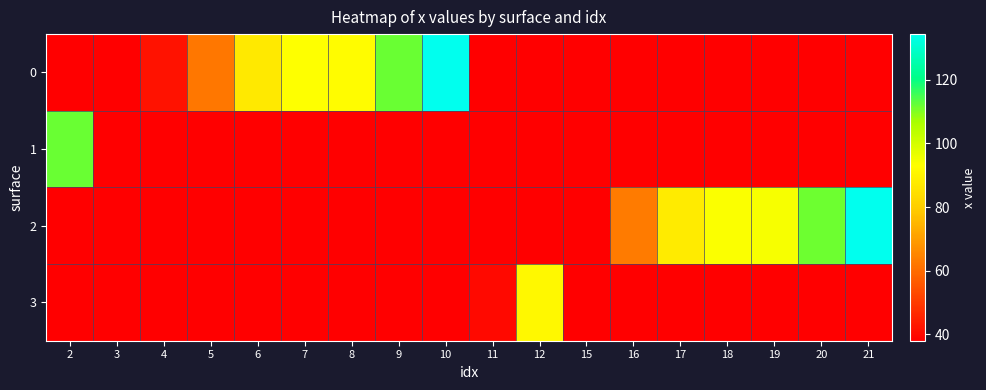

Reading left to right, extract all data points from this chart.

0: 2=37.9	3=37.9	4=41.8	5=62.3	6=87.1	7=93.3	8=92.4	9=111.8	10=134.3	11=37.9	12=37.9	15=37.9	16=37.9	17=37.9	18=37.9	19=37.9	20=37.9	21=37.9
1: 2=112.0	3=37.9	4=37.9	5=37.9	6=37.9	7=37.9	8=37.9	9=37.9	10=37.9	11=37.9	12=37.9	15=37.9	16=37.9	17=37.9	18=37.9	19=37.9	20=37.9	21=37.9
2: 2=37.9	3=37.9	4=37.9	5=37.9	6=37.9	7=37.9	8=37.9	9=37.9	10=37.9	11=37.9	12=37.9	15=38.2	16=63.0	17=87.9	18=93.4	19=94.4	20=111.4	21=134.4
3: 2=37.9	3=37.9	4=37.9	5=37.9	6=37.9	7=37.9	8=37.9	9=37.9	10=37.9	11=40.0	12=91.5	15=37.9	16=37.9	17=37.9	18=37.9	19=37.9	20=37.9	21=37.9